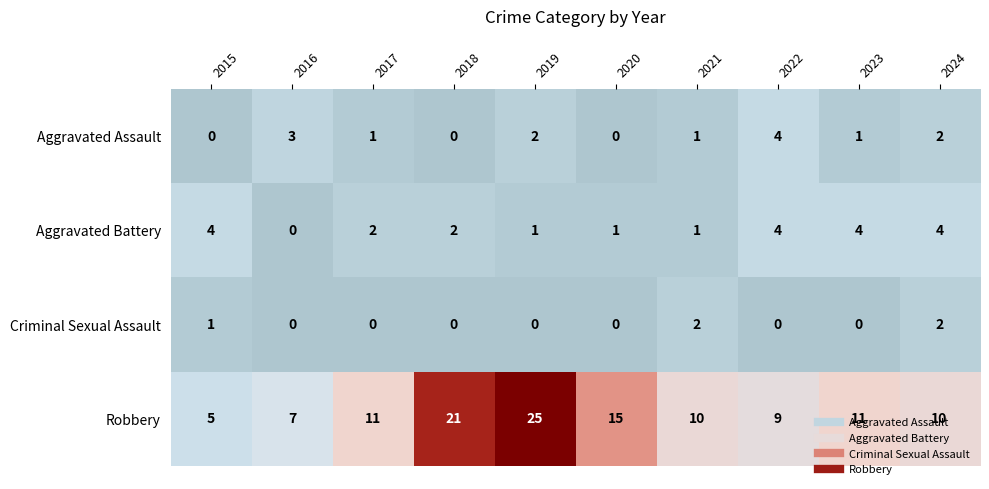

What is the maximum value shown in the chart?

25